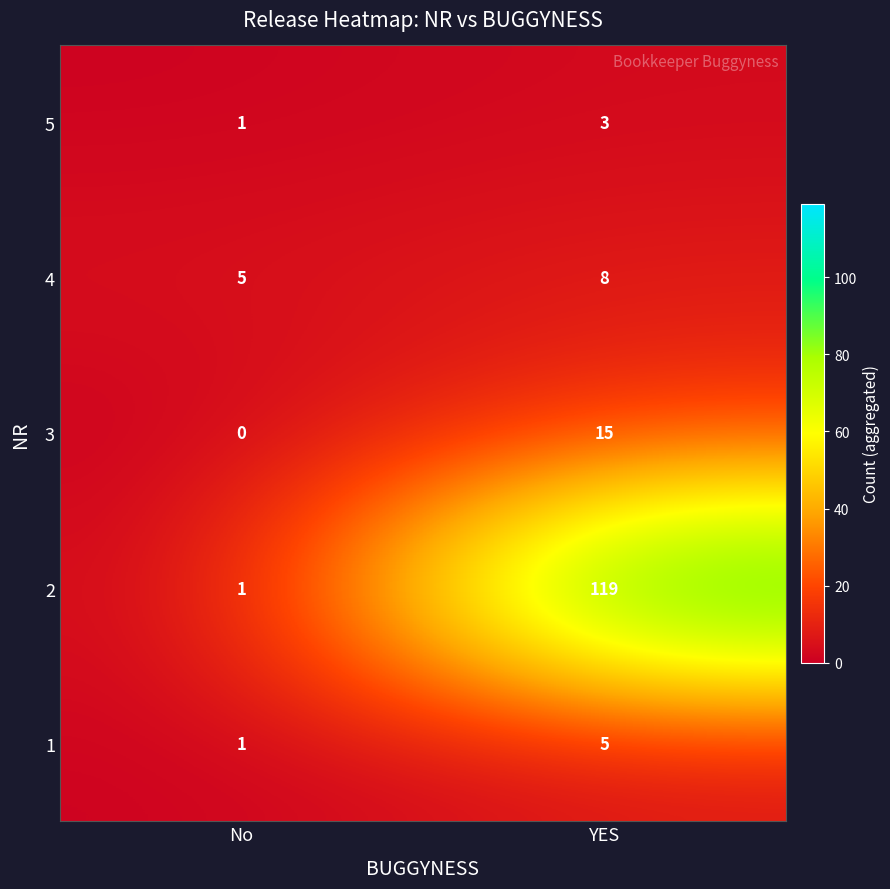

Which category has the lowest value in the 4 series?

No